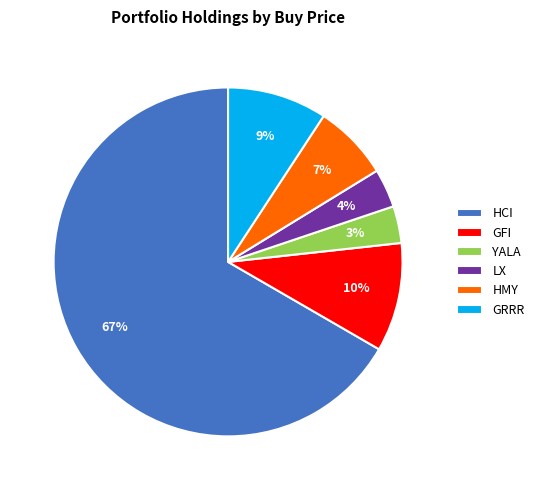

What is the ratio of the value at GFI to the value at GRRR?

1.1